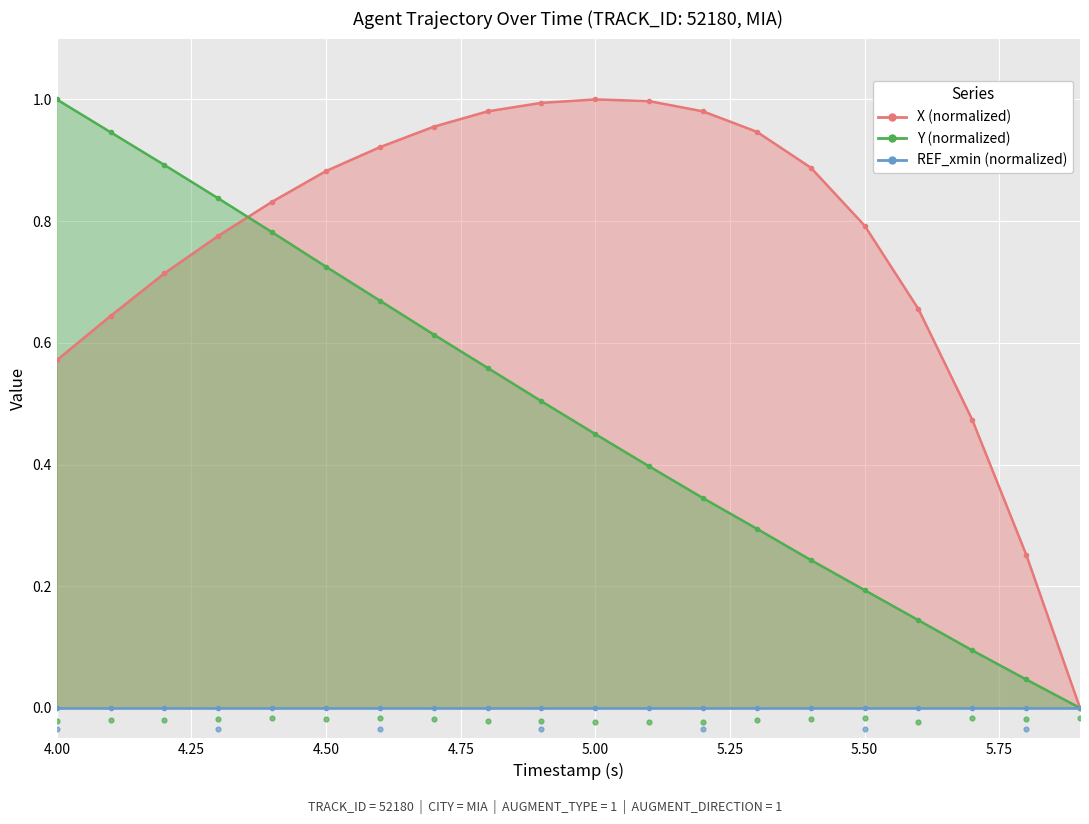

Is the value of REF_xmin (normalized) at 16 greater than the value of Y (normalized) at 9?

No